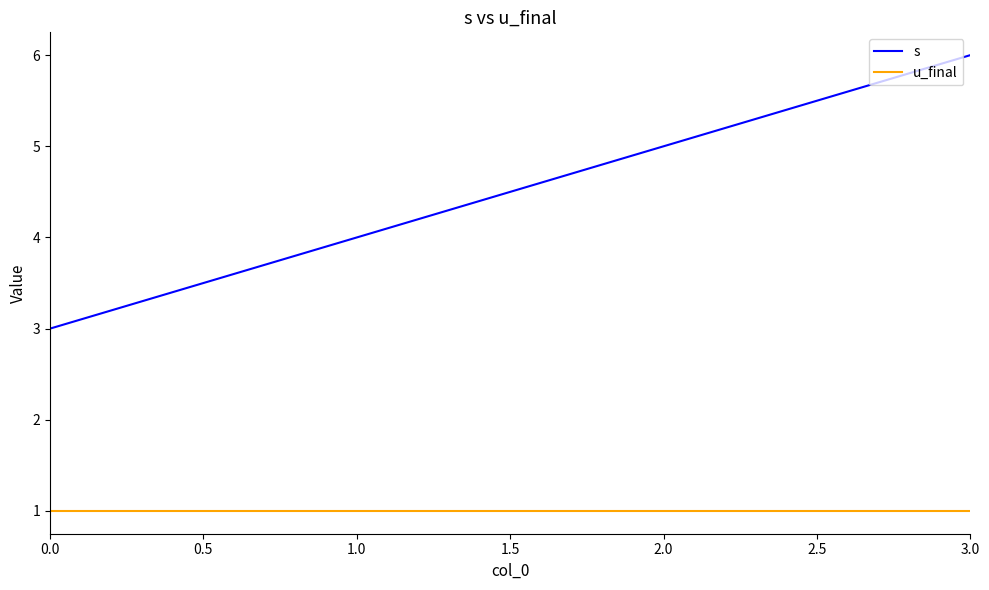

Is this an area chart (filled region under the line)?

No